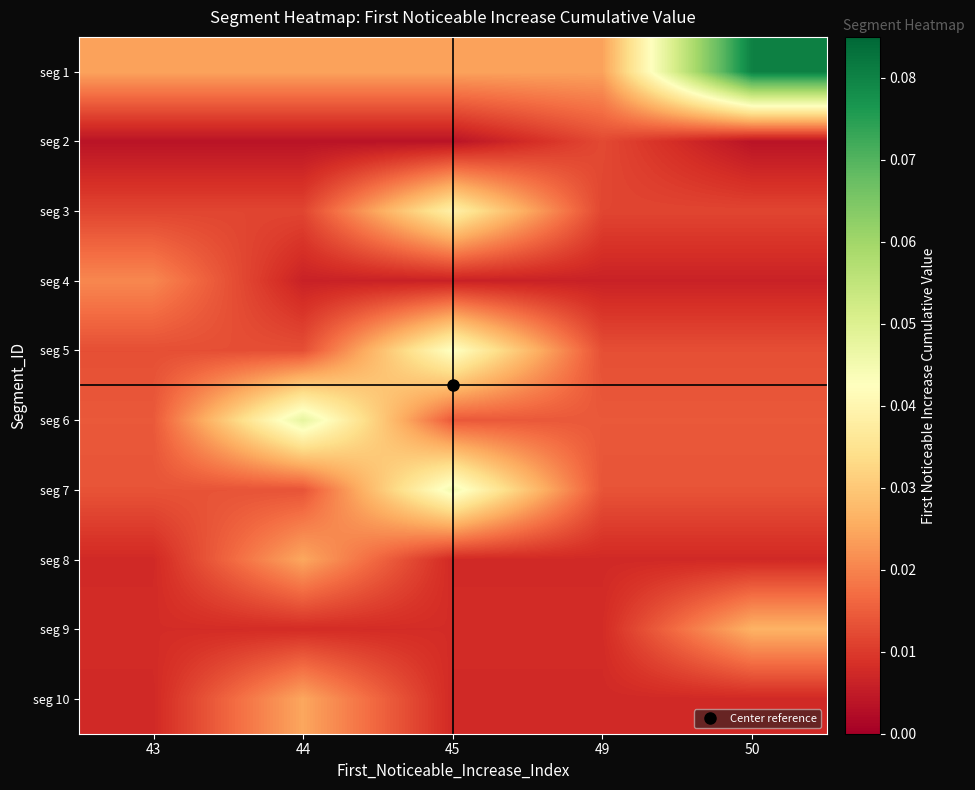

Count the number of data series in this chart.

10